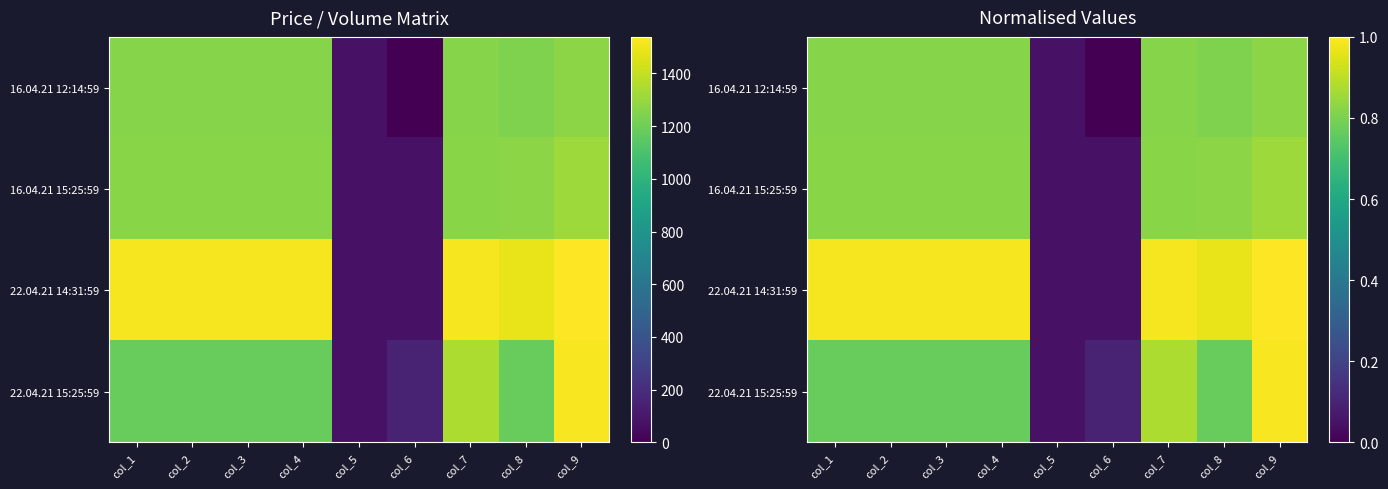

Which category has the highest value in the 16.04.21 15:25:59 series?

col_9